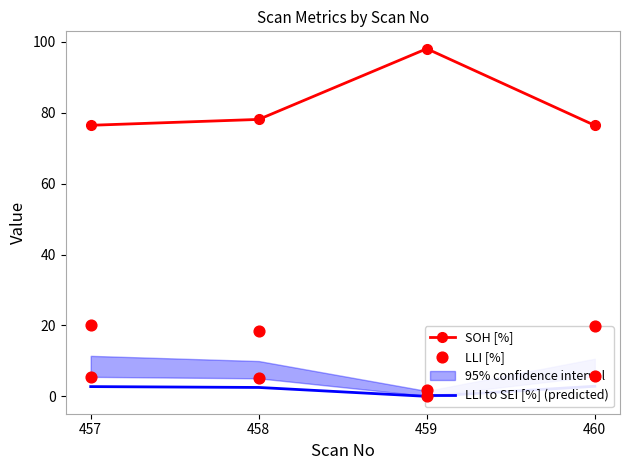

Which category has the highest value in the SOH [%] series?

459